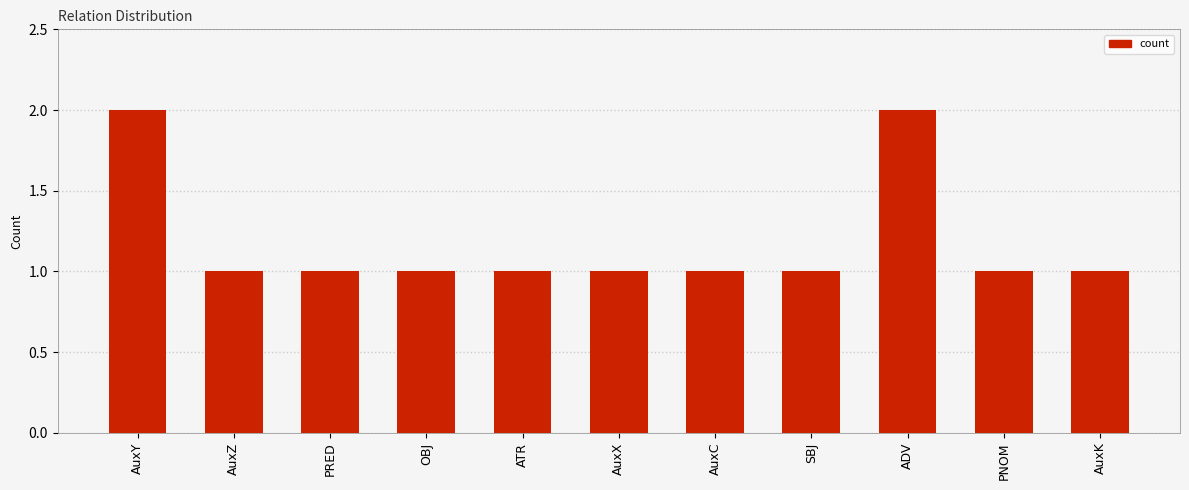

What is the label of the 11th bar from the right?

AuxY